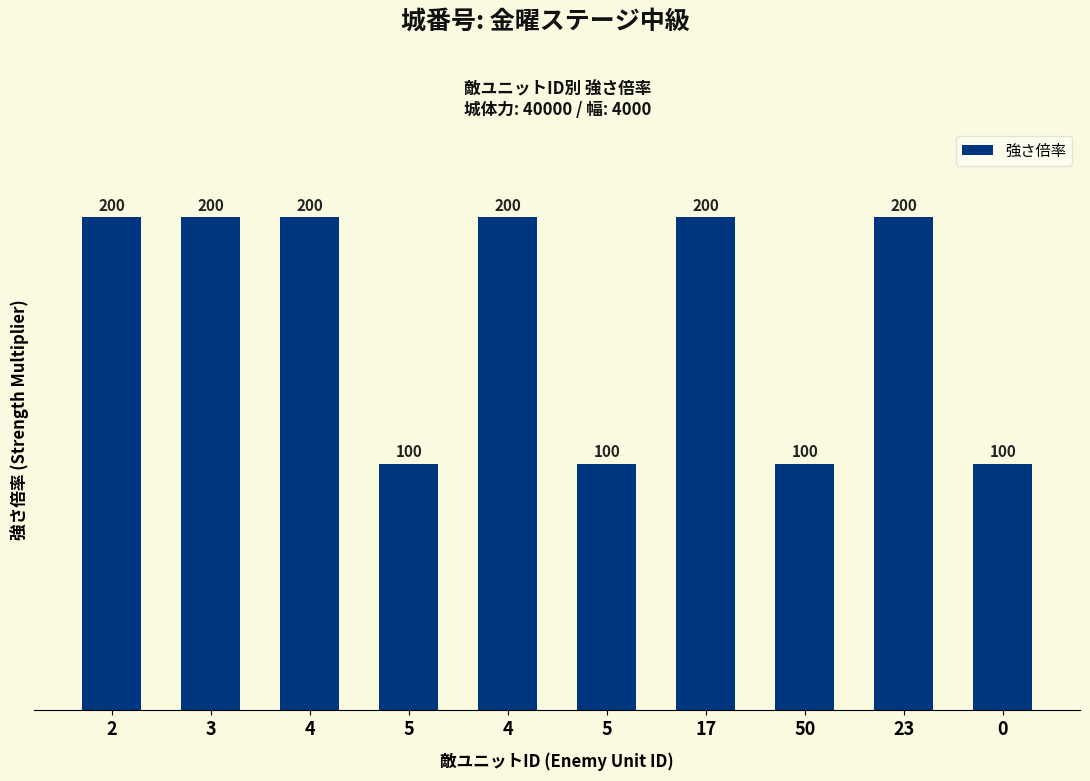

What is the label of the 7th bar from the right?

5